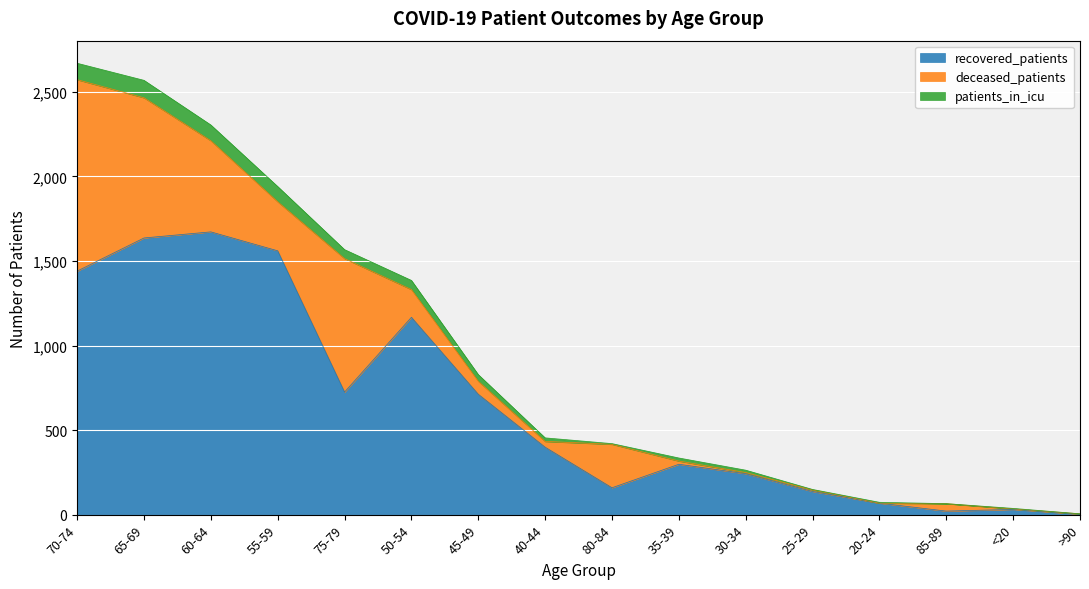

Which series has the largest range (max minus min)?

recovered_patients